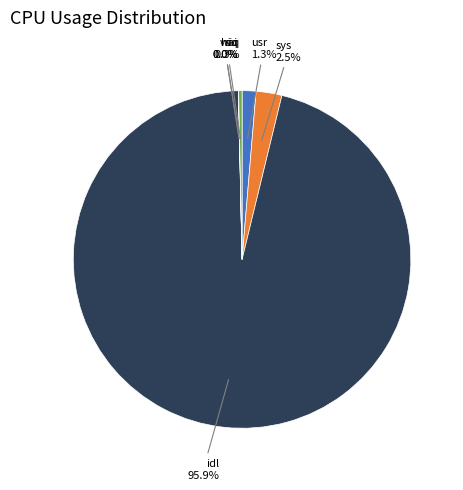

Rank the categories by value from highest to lowest.

idl, sys, usr, siq, wai, hiq